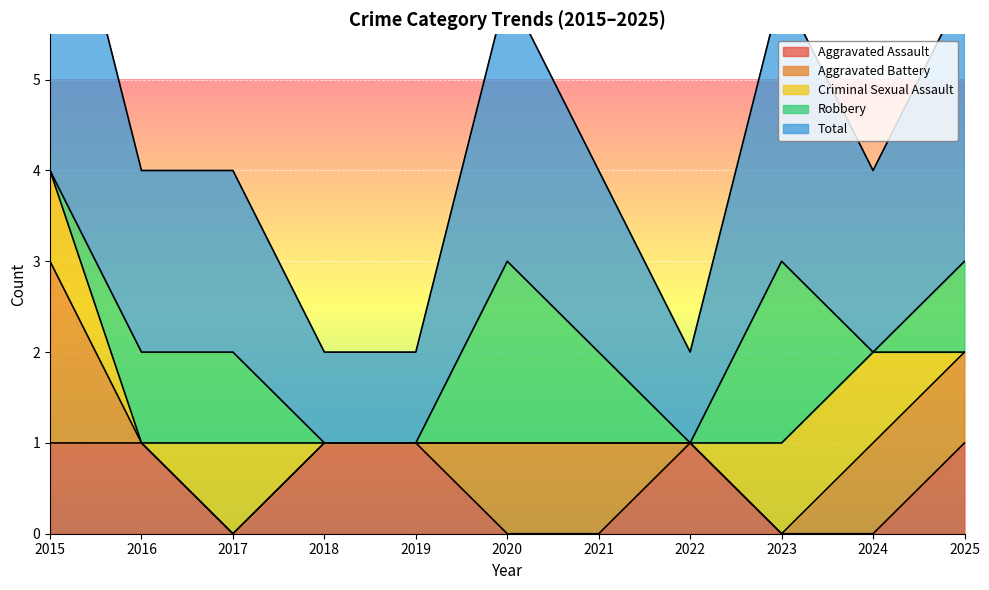

What is the difference between the second highest and second lowest values in the Robbery series?

2